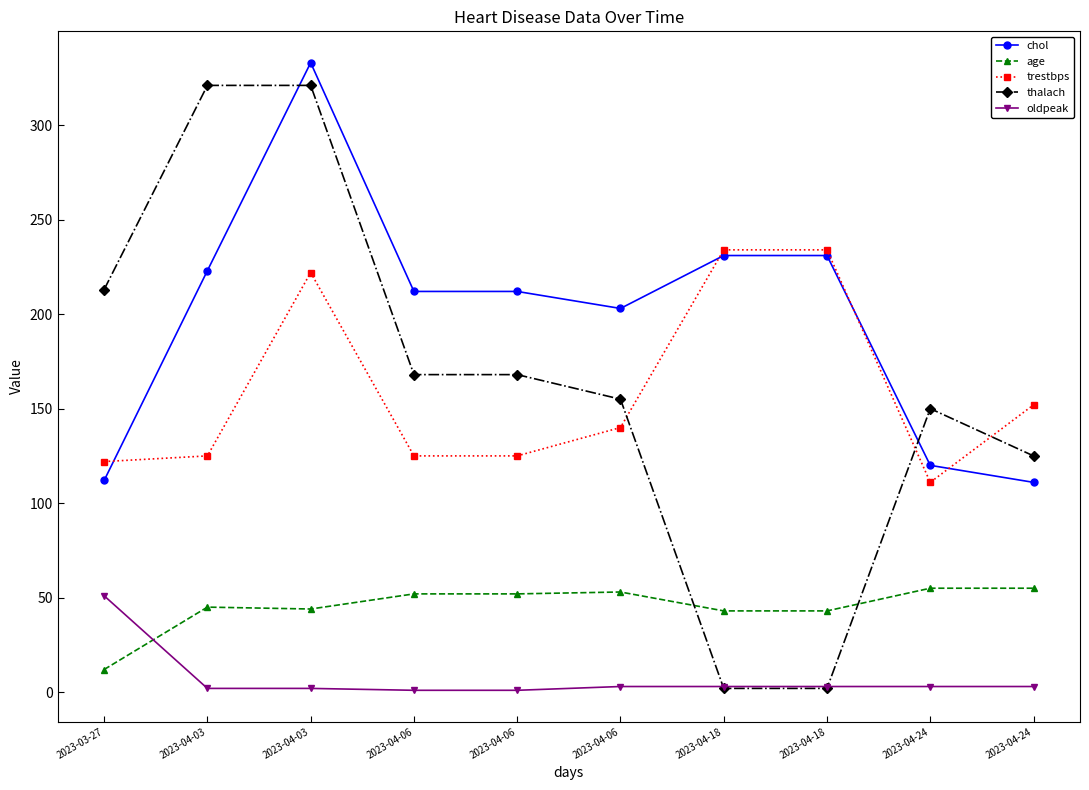

What are all the series names shown in the legend?

chol, age, trestbps, thalach, oldpeak